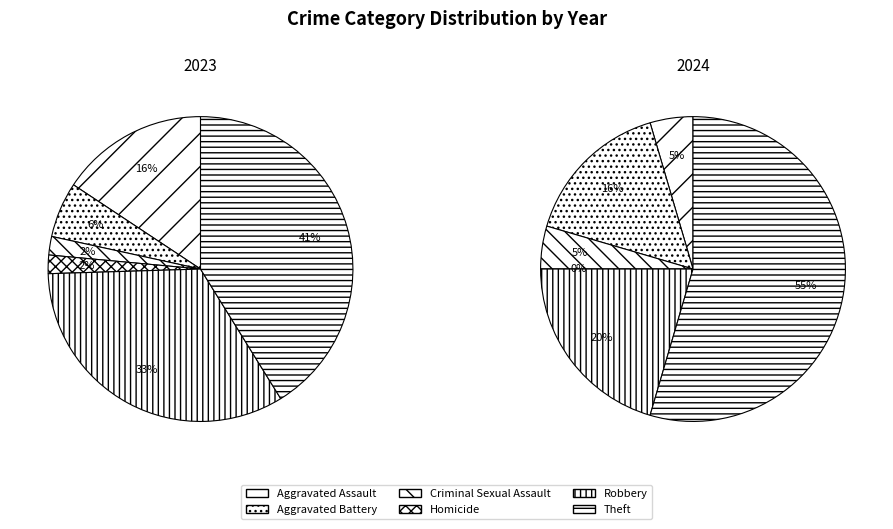

Is it true that 2 is 2% of the pie?

True